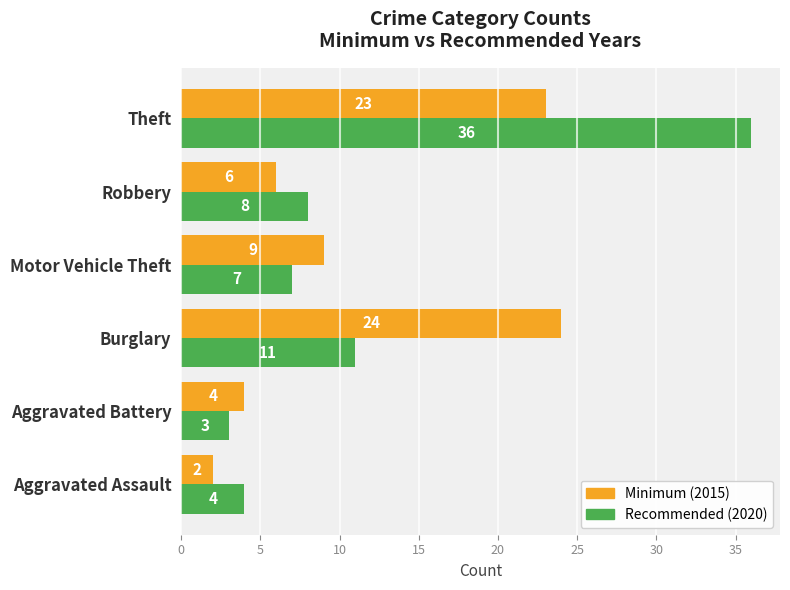

Which category has the lowest value across all series?

Aggravated Assault